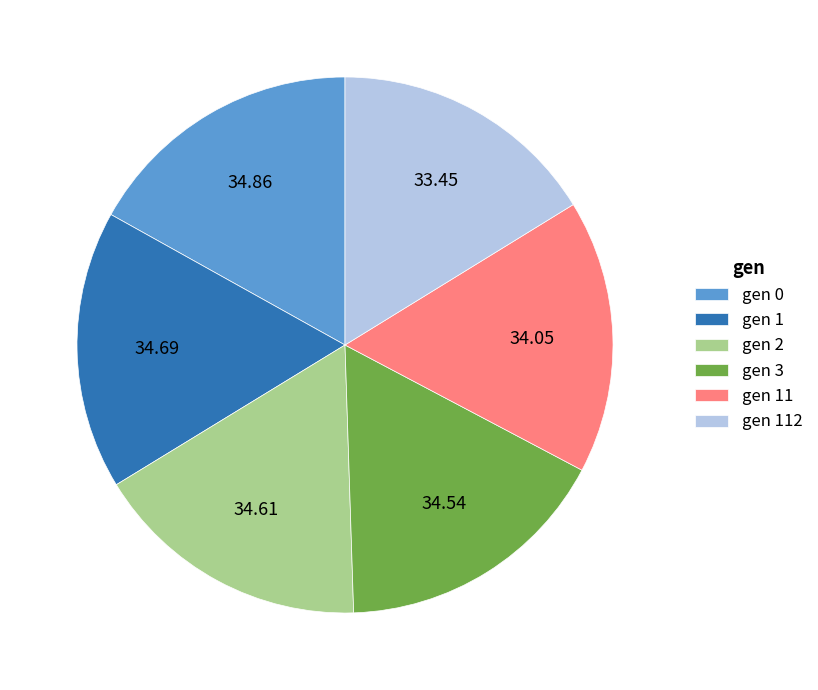

The gen 2 slice represents 25% of the pie. True or false?

False